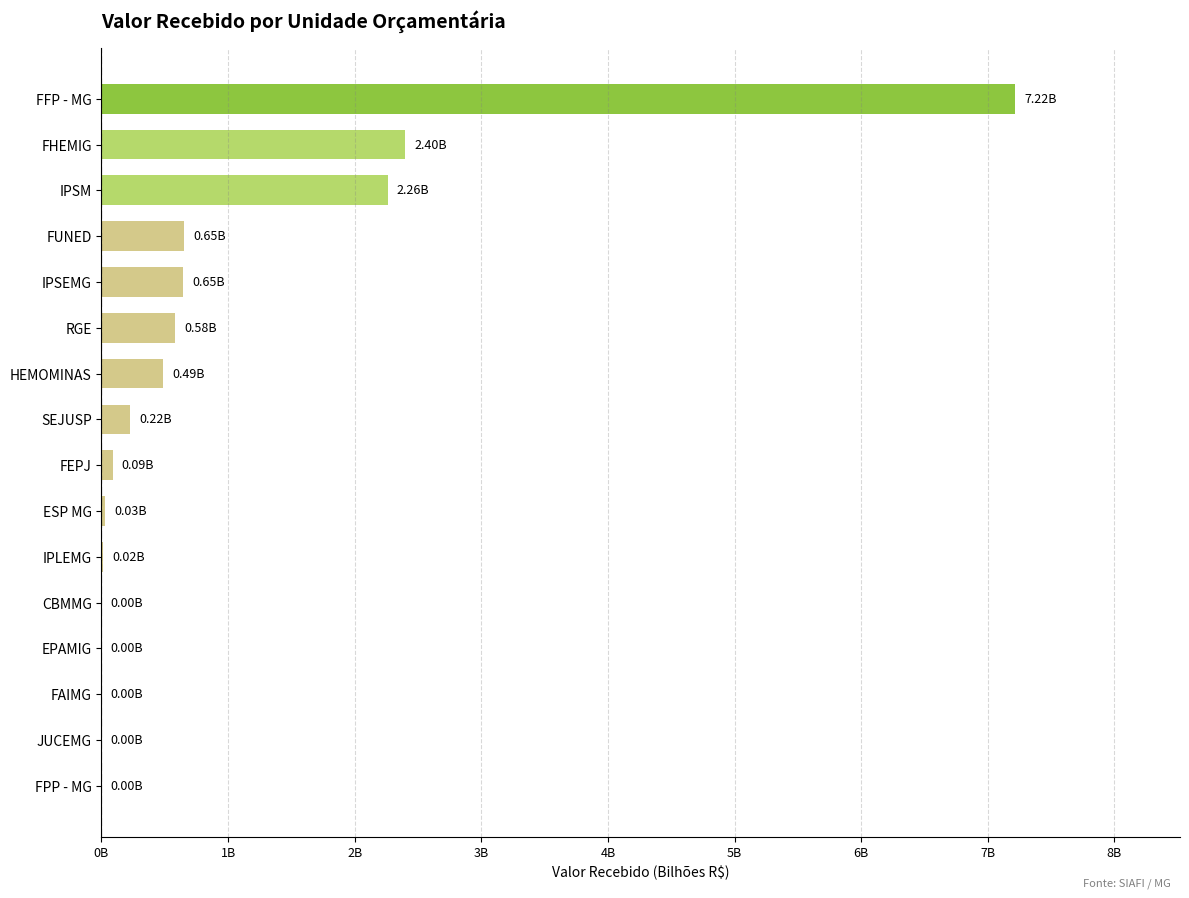

Are the bars grouped side by side (vs. stacked)?

No